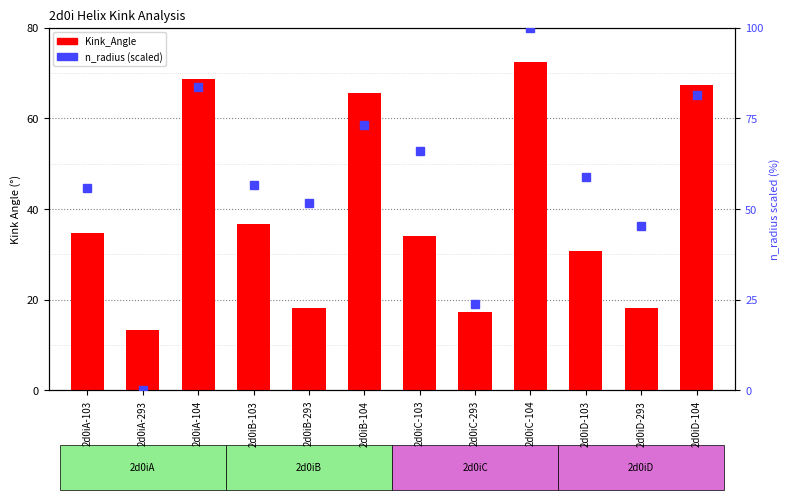

The value of Kink_Angle at 2d0iB-104 is 36.9. True or false?

False